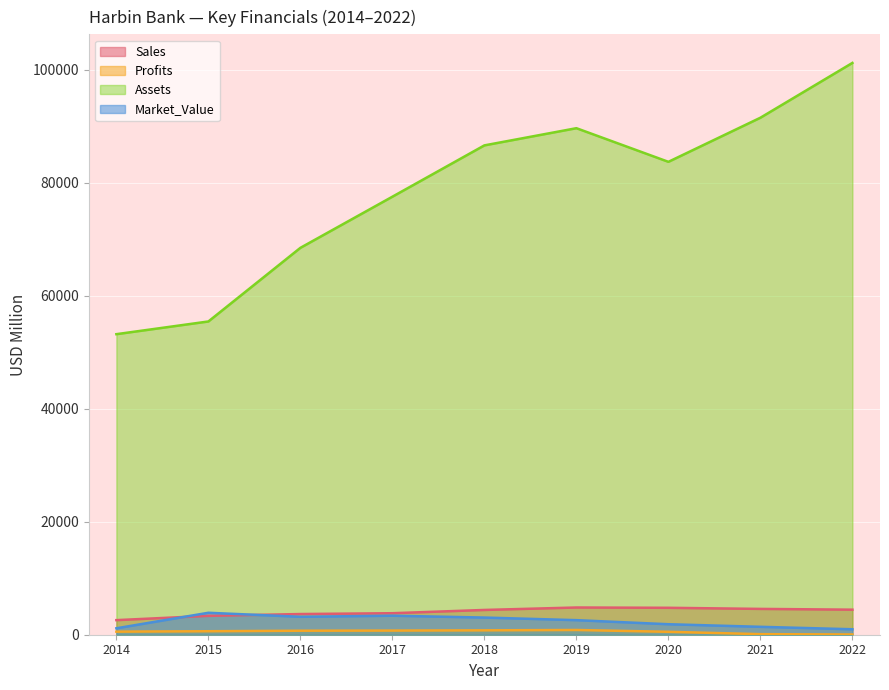

True or false: Assets has more than 2 interior local peaks.

False